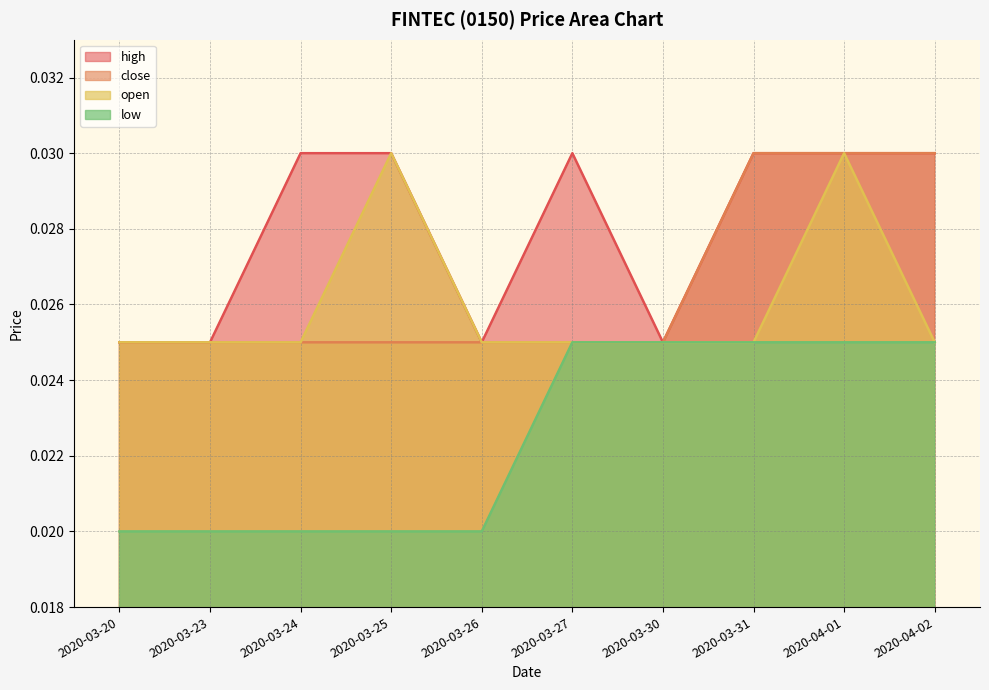

Is it true that low equals 0.0 at 2020-04-02?

True